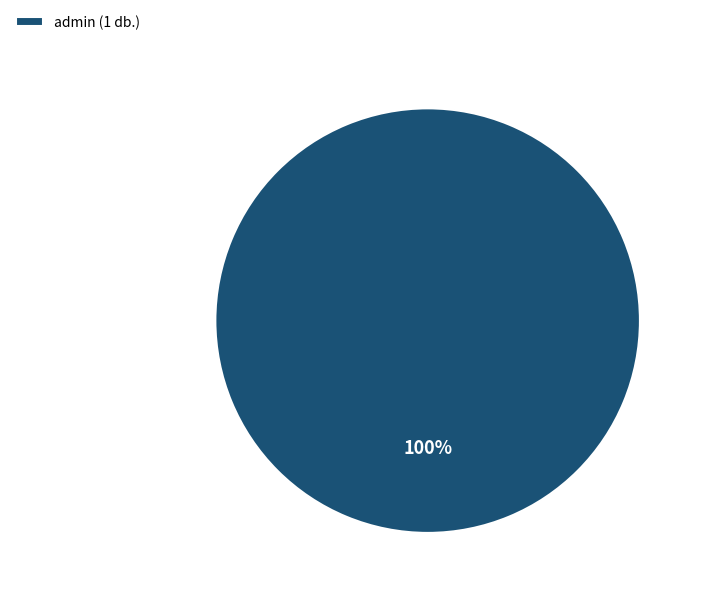

Is admin (1 db.) the majority of the pie?

Yes